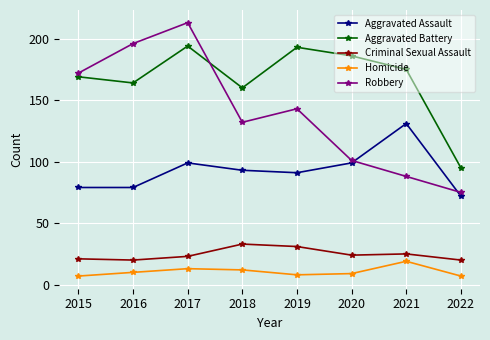

What is the total value across all series at 2016?

469